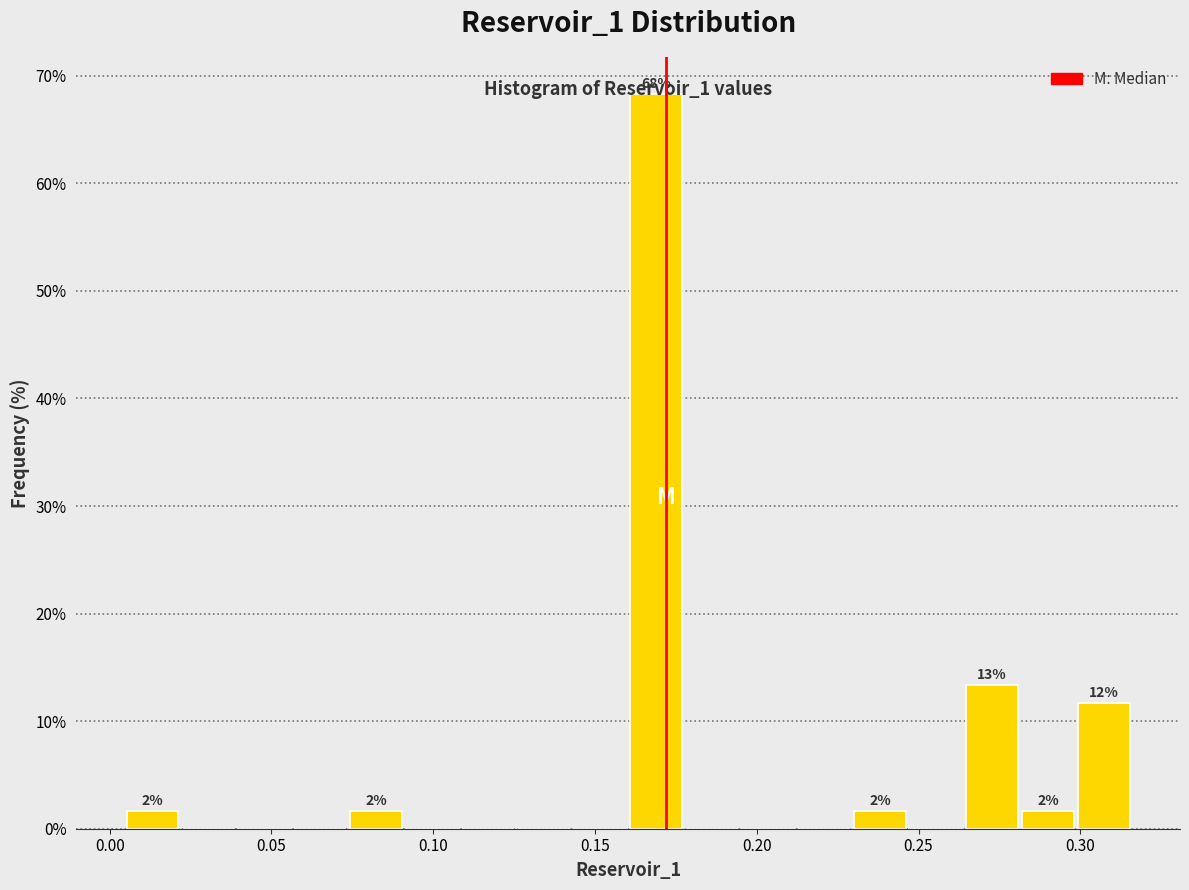

Around what value on the x-axis is the tallest bar? Give the approximate position of its centre, as read against the axis.

0.170